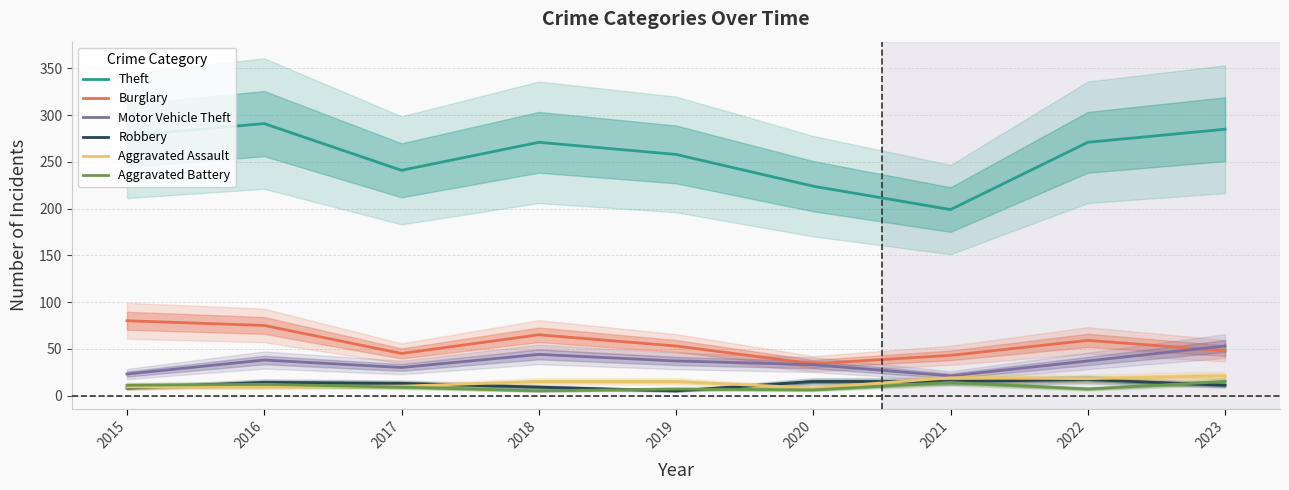

The Aggravated Battery series shows 6 at 2020. True or false?

True